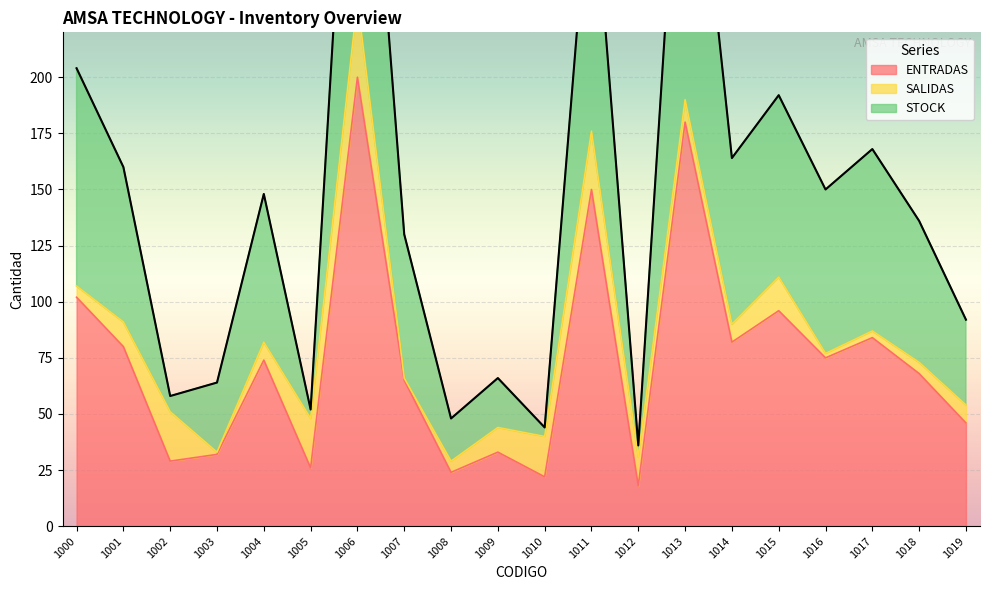

True or false: ENTRADAS has a value of 20 at 1002.

False